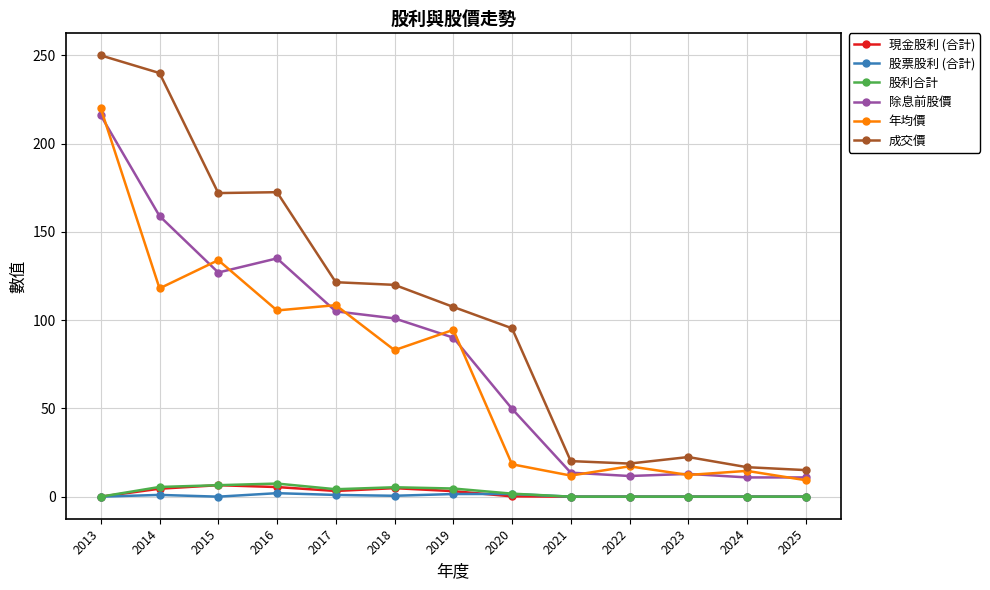

True or false: 現金股利 (合計) has a value of 0.0 at 2024.

True